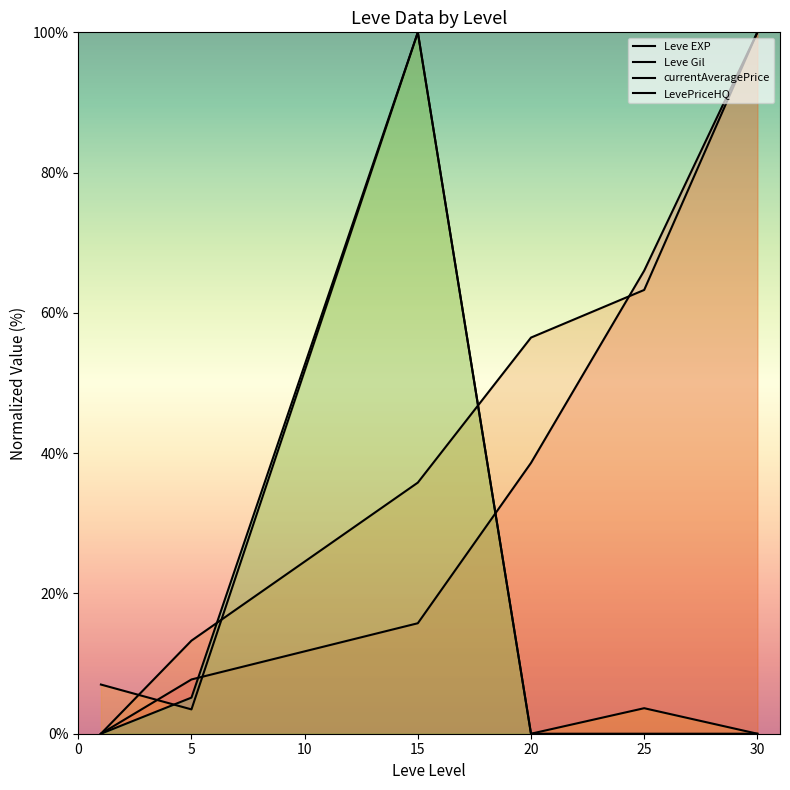

How many lines are shown in the chart?

4